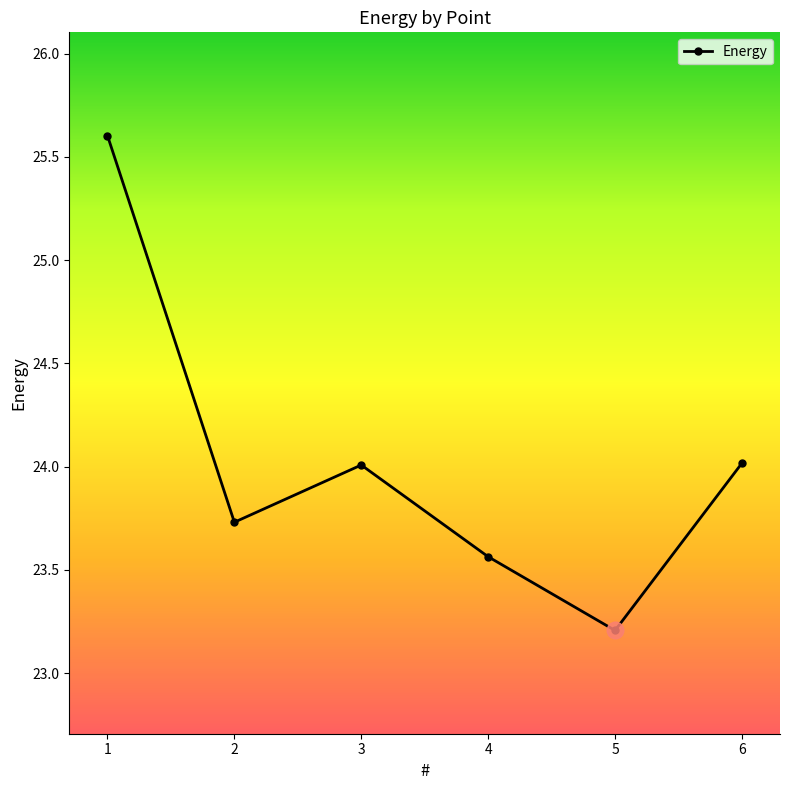

Count the number of data series in this chart.

1